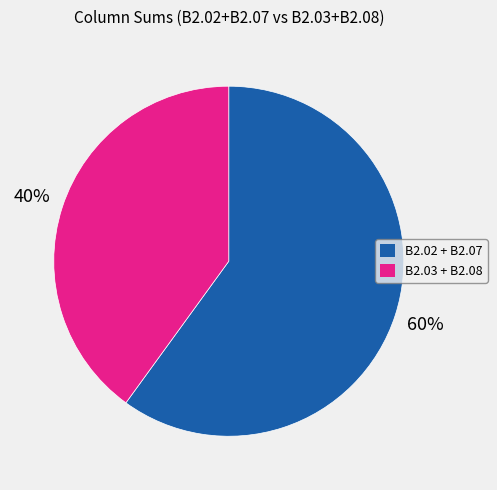

To the nearest percent, what is the difference between the largest and smallest slice percentages?

20%